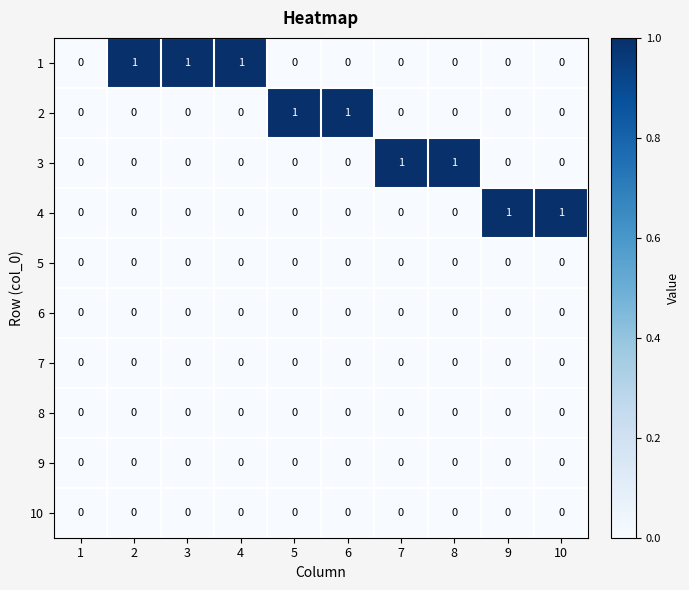

Count the 2 values in the range 0 to 1.

10